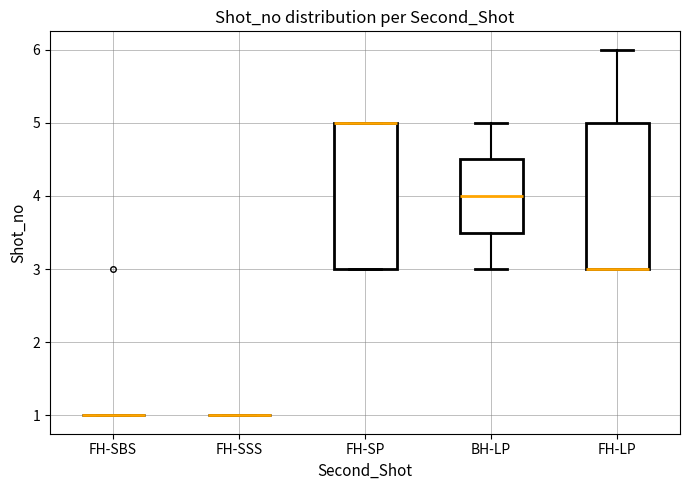

What is the smallest value displayed?

1